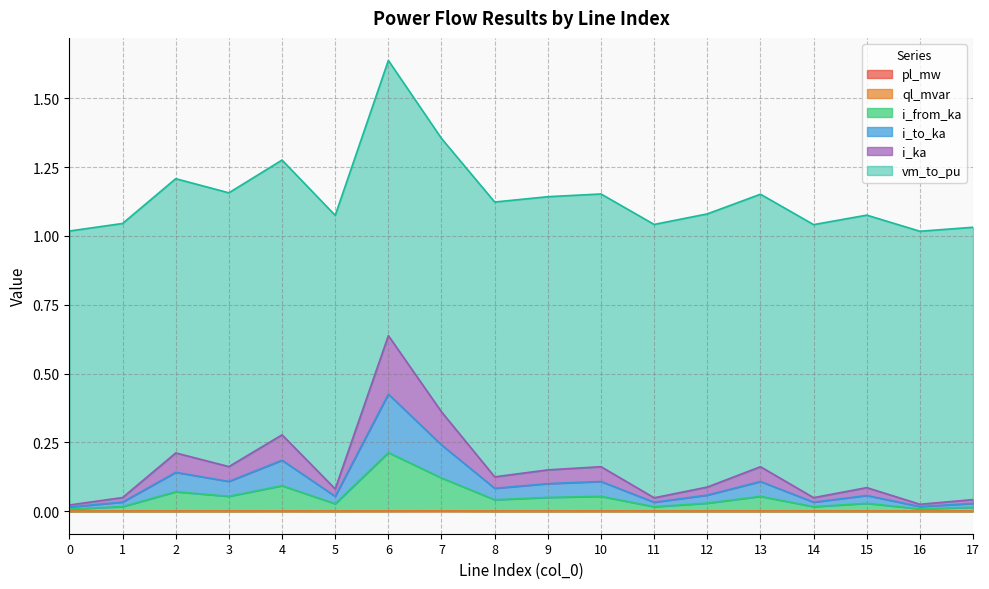

Rank the categories by ql_mvar value from lowest to highest.

0, 12, 16, 15, 11, 1, 14, 17, 5, 9, 13, 2, 8, 3, 10, 4, 6, 7